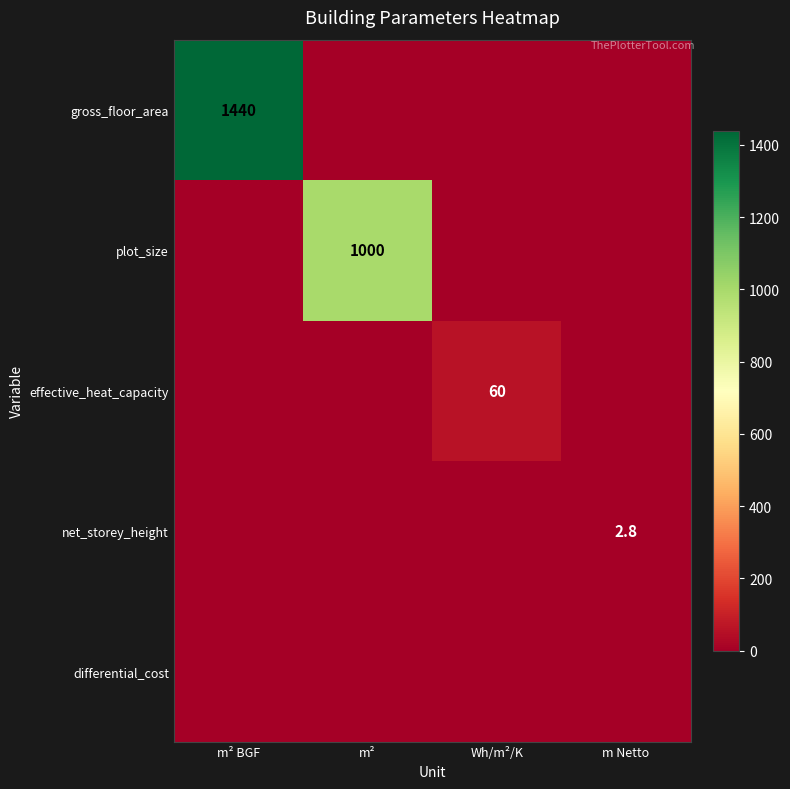

The net_storey_height series shows 1.4 at m Netto. True or false?

False